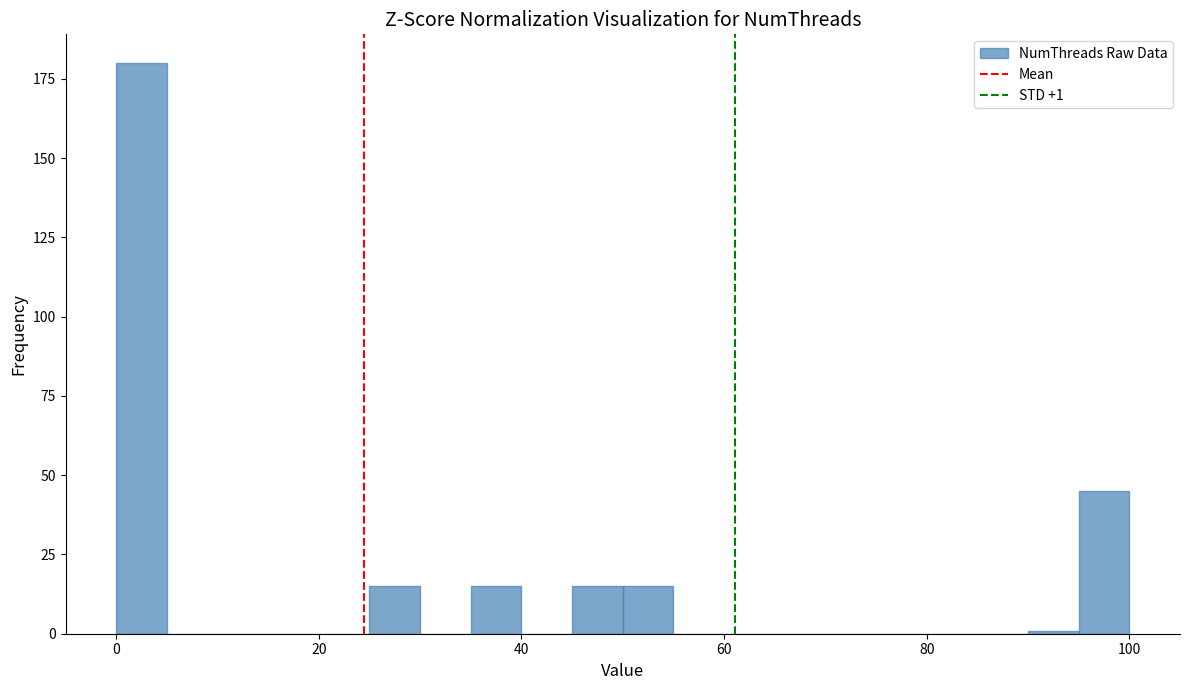

Around what value on the x-axis is the tallest bar? Give the approximate position of its centre, as read against the axis.

2